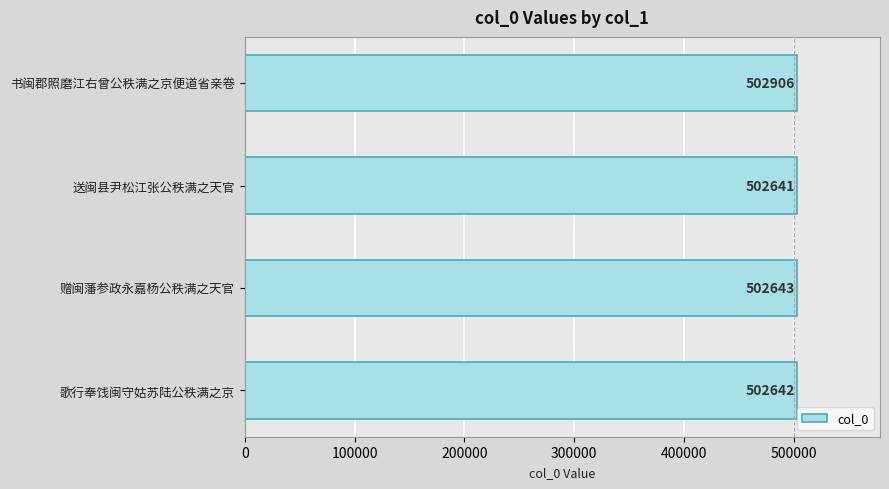

Rank the categories by value from highest to lowest.

书闽郡照磨江右曾公秩满之京便道省亲卷, 赠闽藩参政永嘉杨公秩满之天官, 歌行奉饯闽守姑苏陆公秩满之京, 送闽县尹松江张公秩满之天官